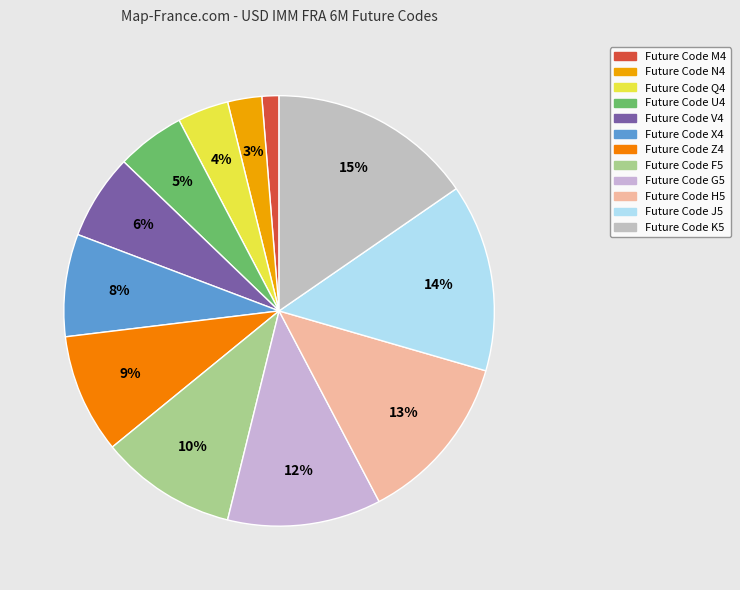

How many segments does this pie chart have?

12